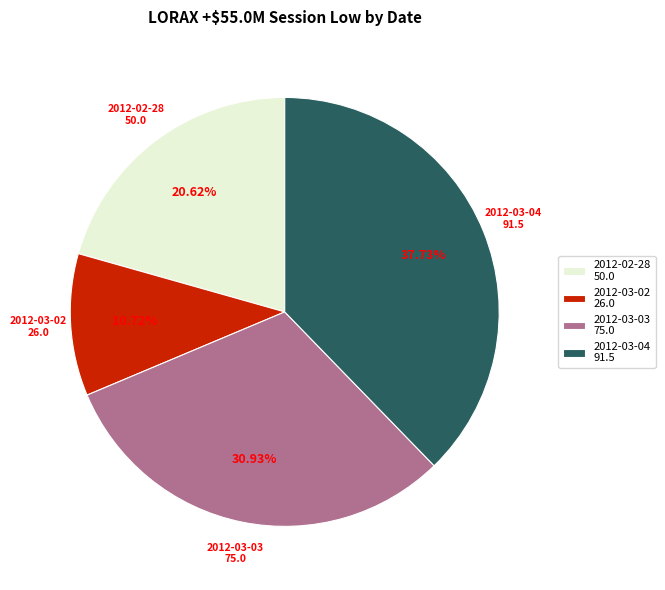

Combined, do 2012-03-04 91.5 and 2012-03-03 75.0 account for over 50%?

Yes